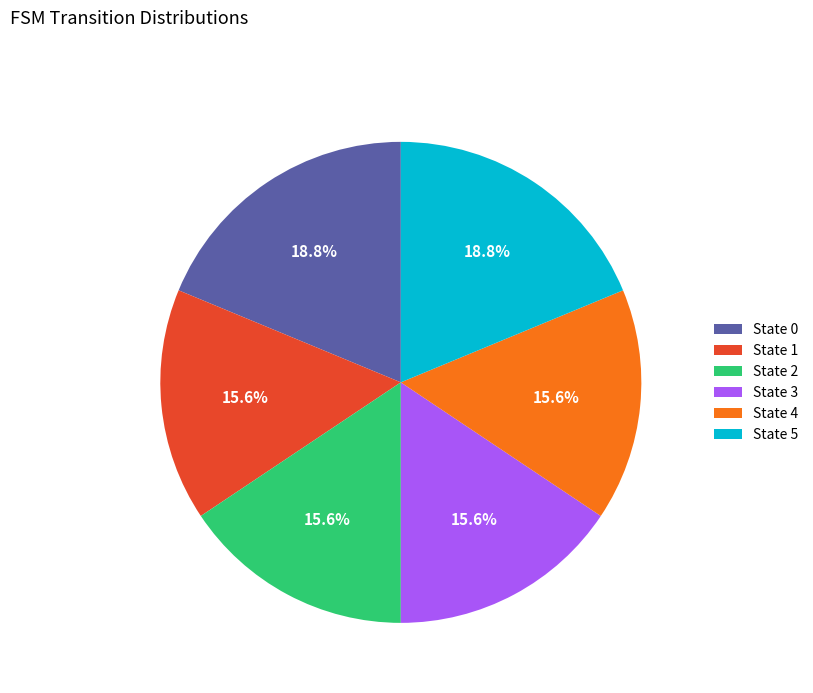

Approximately how many times larger is the value at State 4 compared to State 1?

1.0